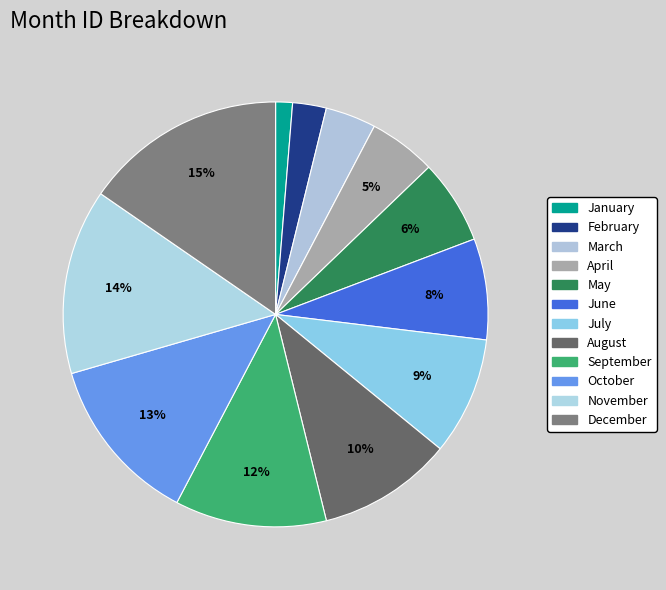

To the nearest percent, what percentage of the pie is February?

3%